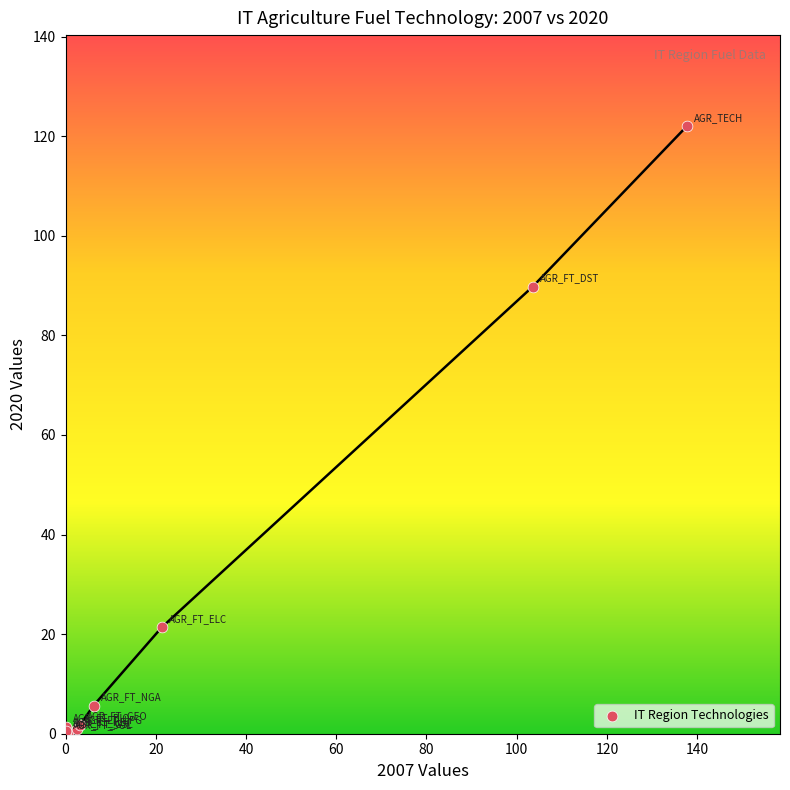

What Y value in the scatter plot is closest to 61?

89.8